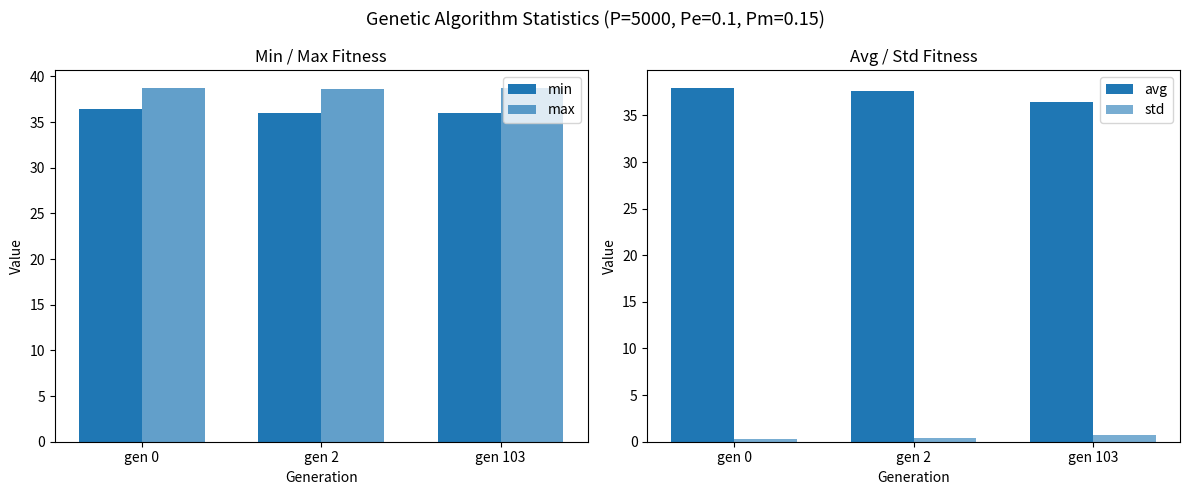

At which category is the sum across all series the highest?

gen 0